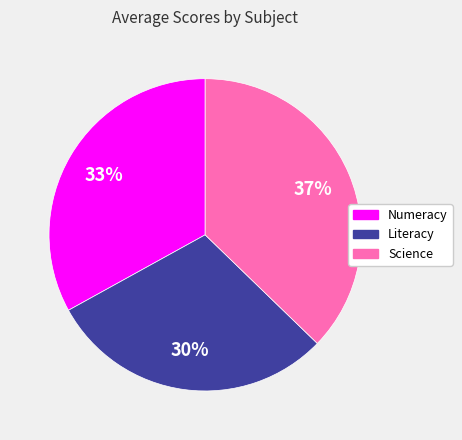

Between Numeracy and Science, which is larger?

Science